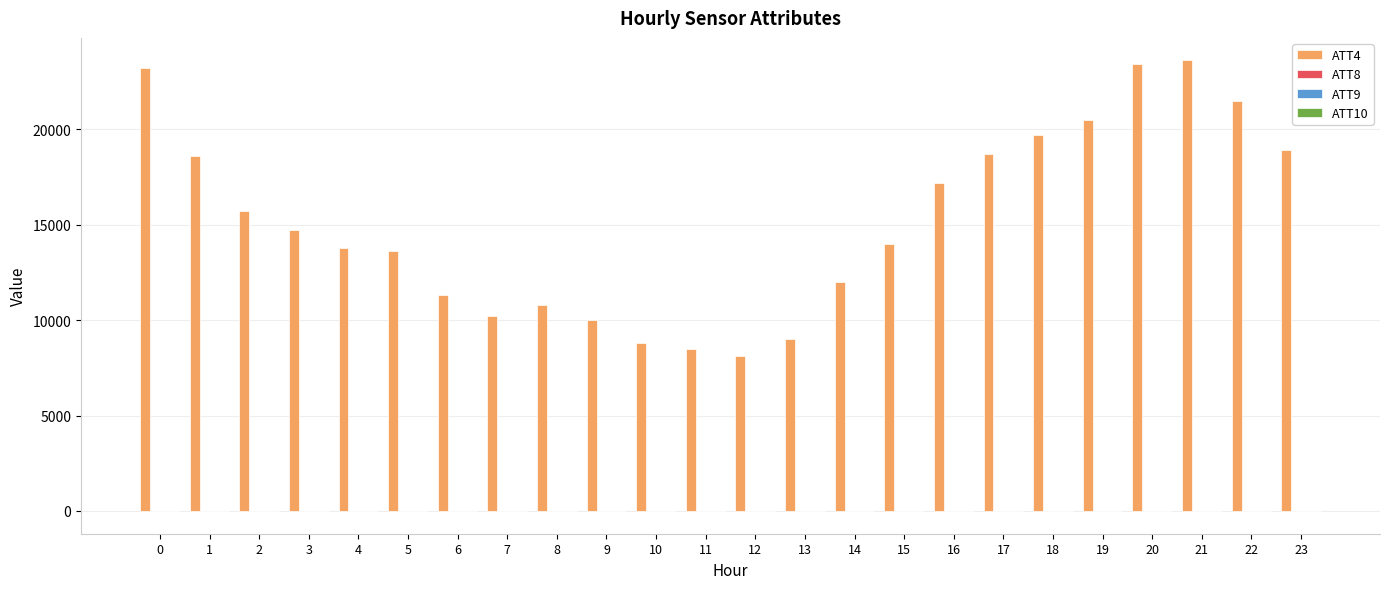

What is the maximum value shown in the chart?

23600.0